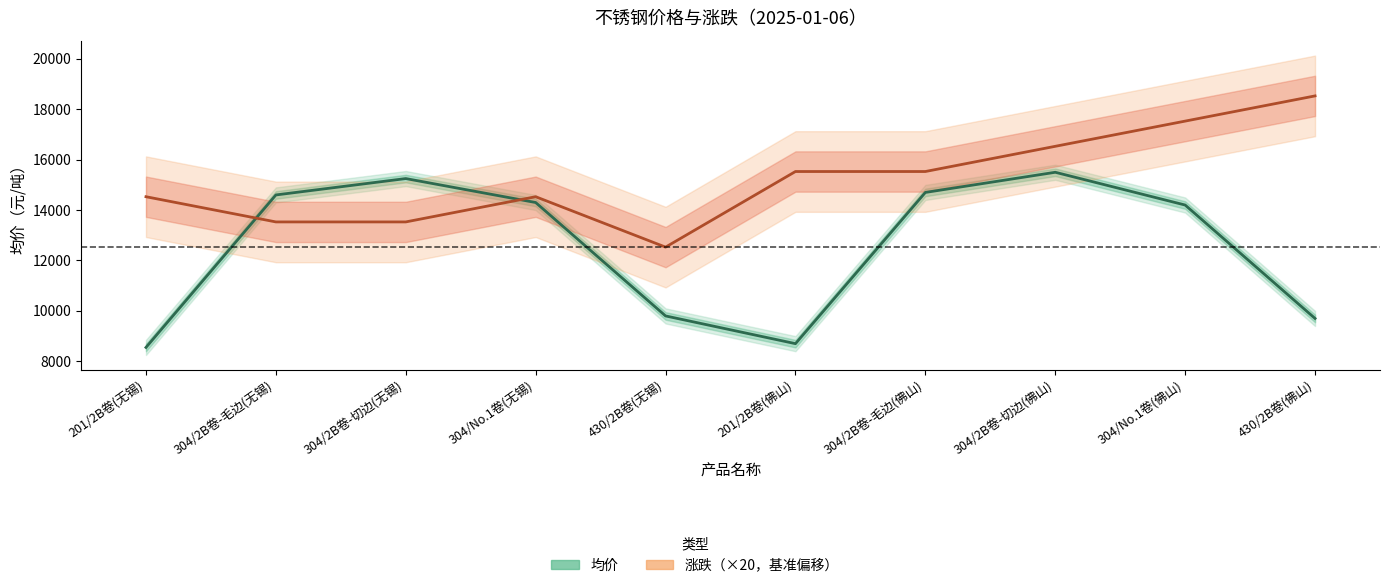

At which category does 涨跌（×20，基准偏移） reach its first local valley?

430/2B卷(无锡)